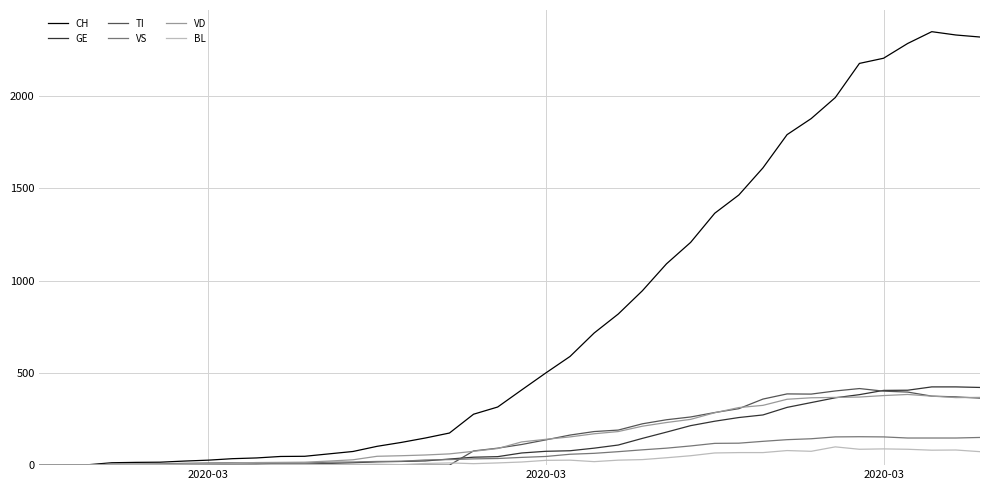

Does the chart display data point markers on the line(s)?

No